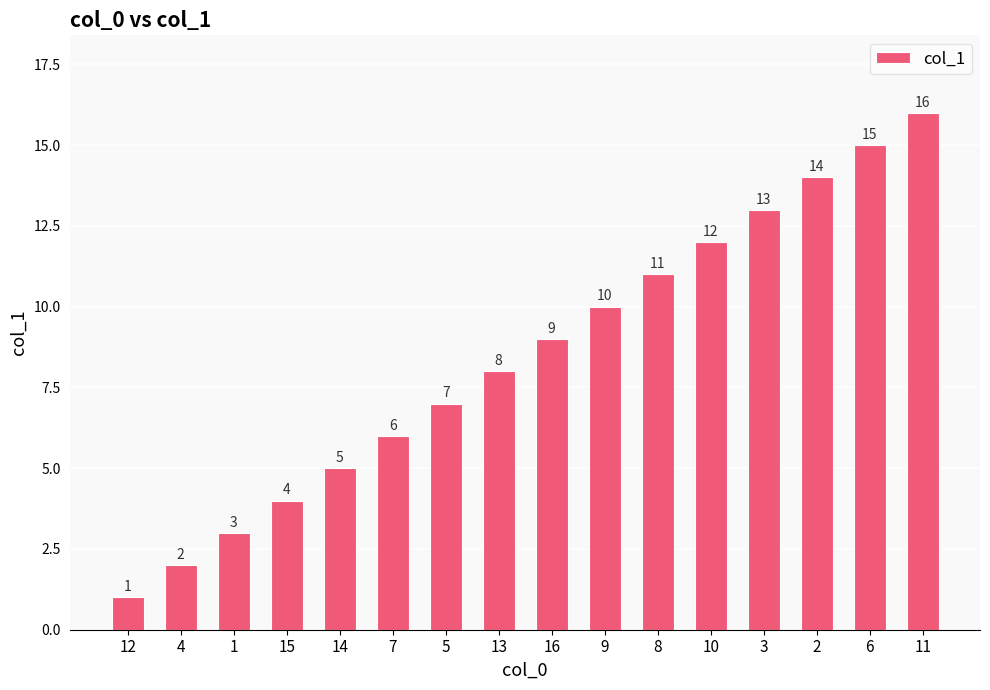

What is the sum of the values at 13 and 4?

10